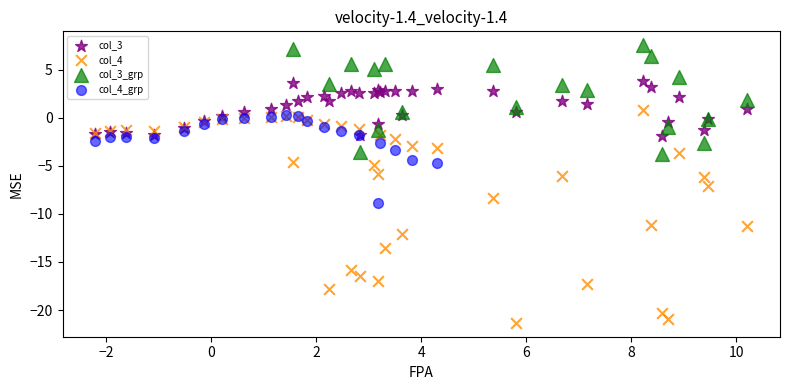

Which series contains the lowest Y value?

col_4